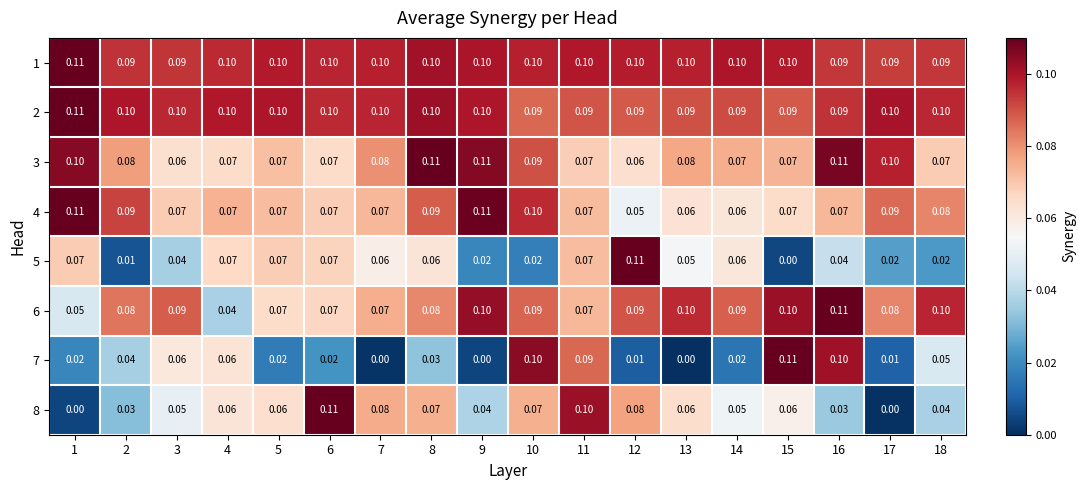

Is the value of 1 at 3 greater than the value of 6 at 9?

No